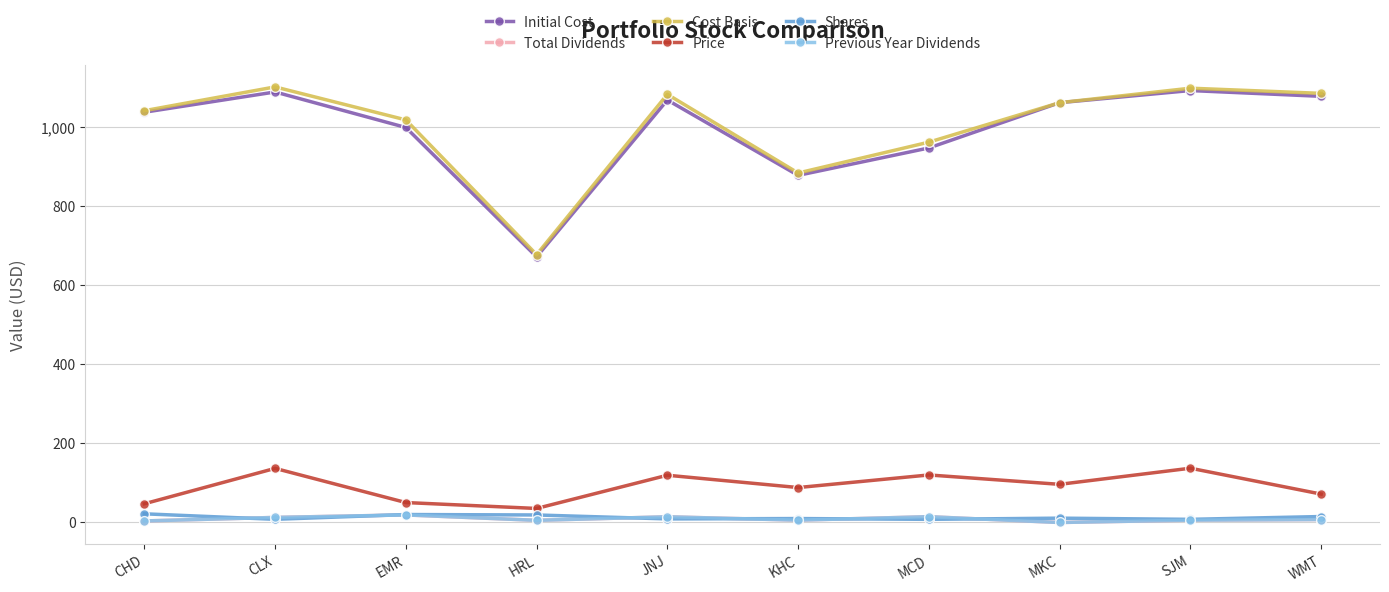

Is this an area chart (filled region under the line)?

No